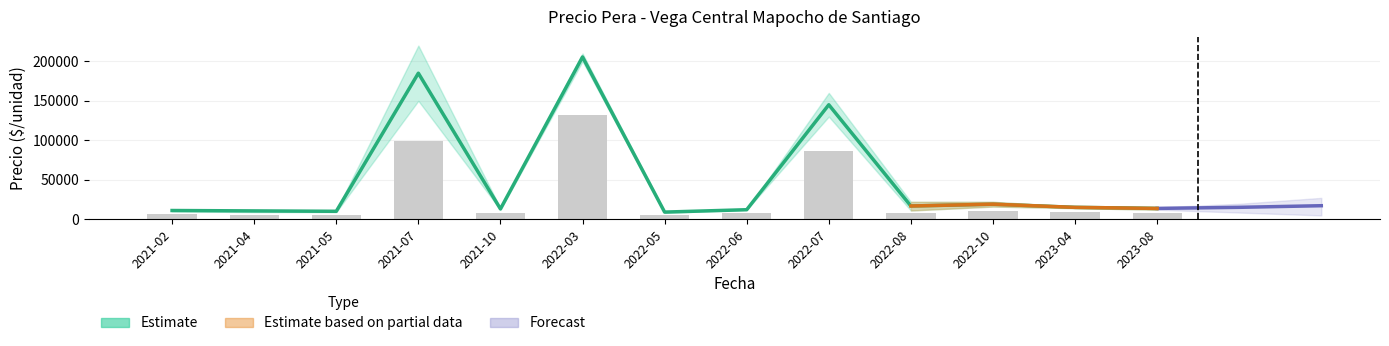

What is the label of the 8th bar from the left?

2022-06